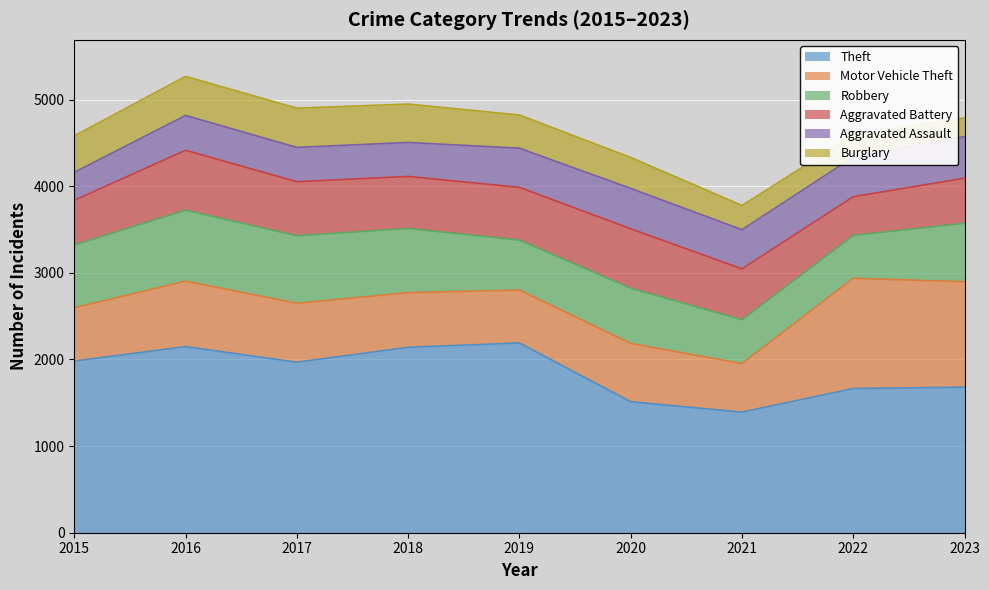

At which label does Burglary reach its peak?

2017